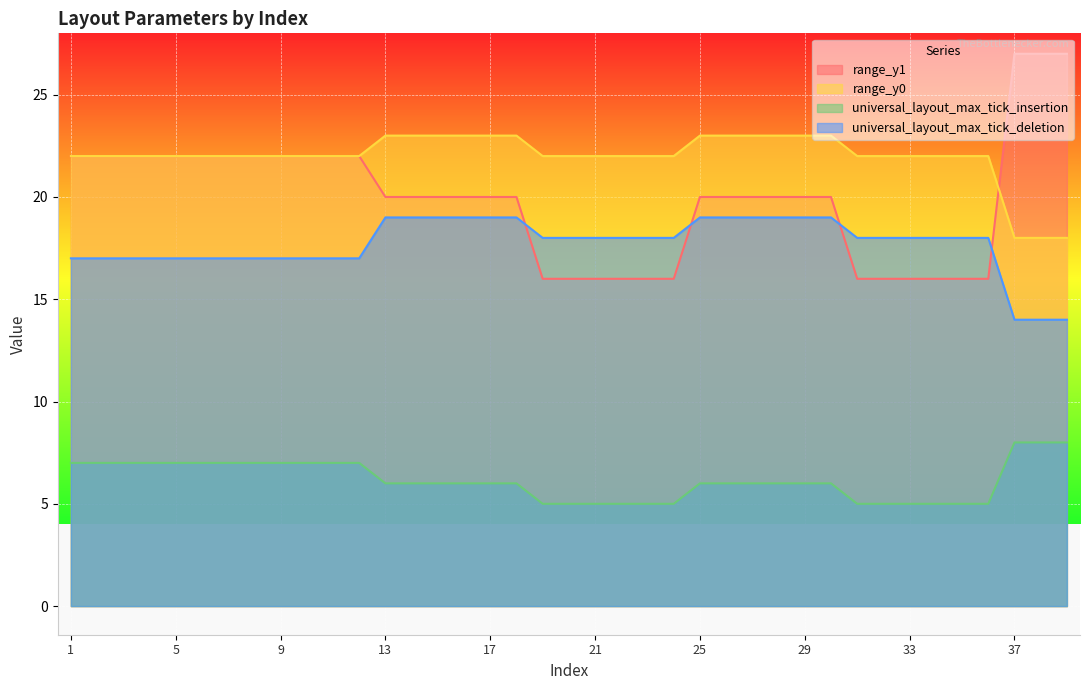

How many values in the universal_layout_max_tick_deletion series exceed 18?

12